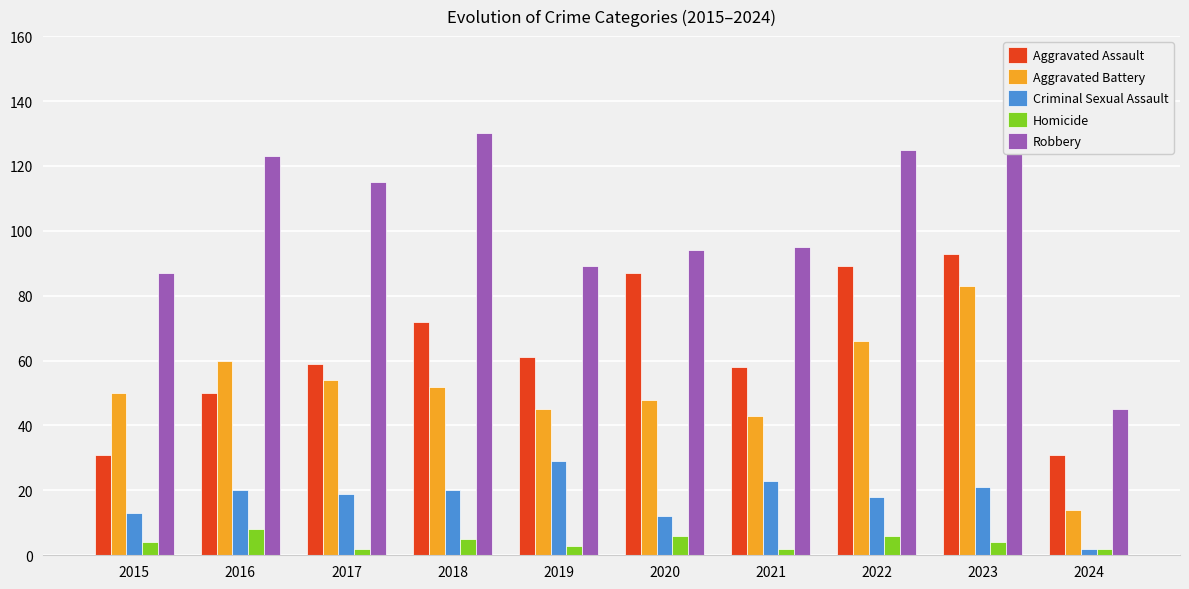

How many groups of bars are there?

10